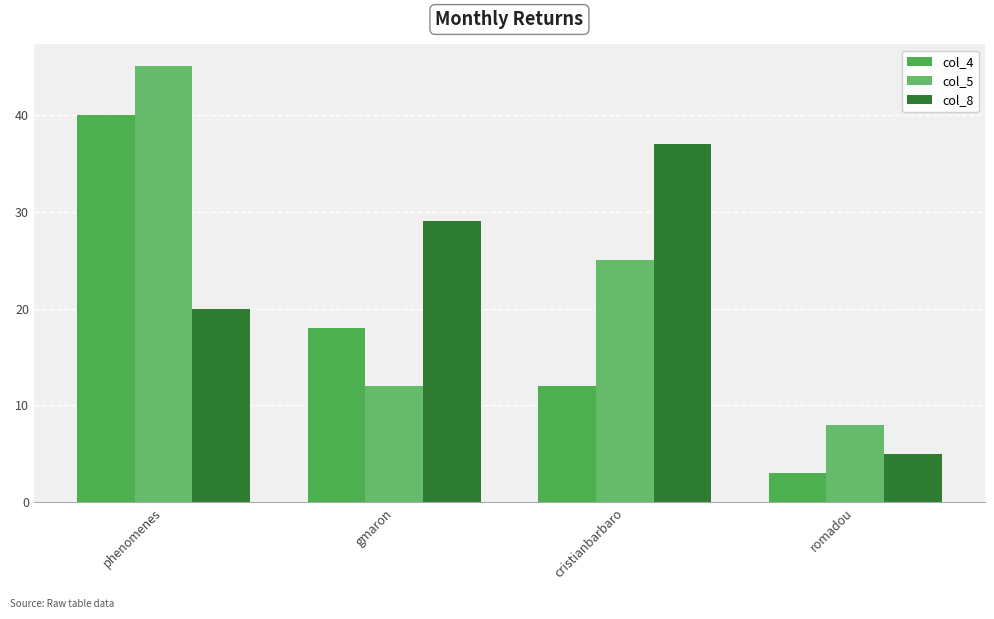

What is the greatest value displayed?

45